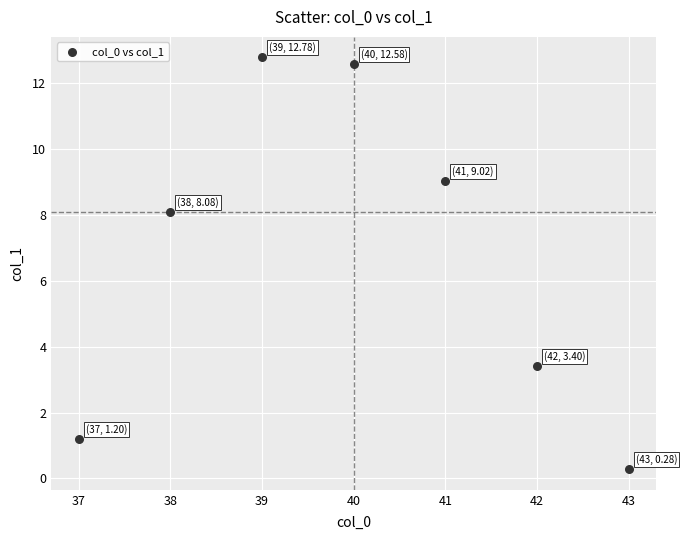

What is the range of X values (max minus min)?

6.0